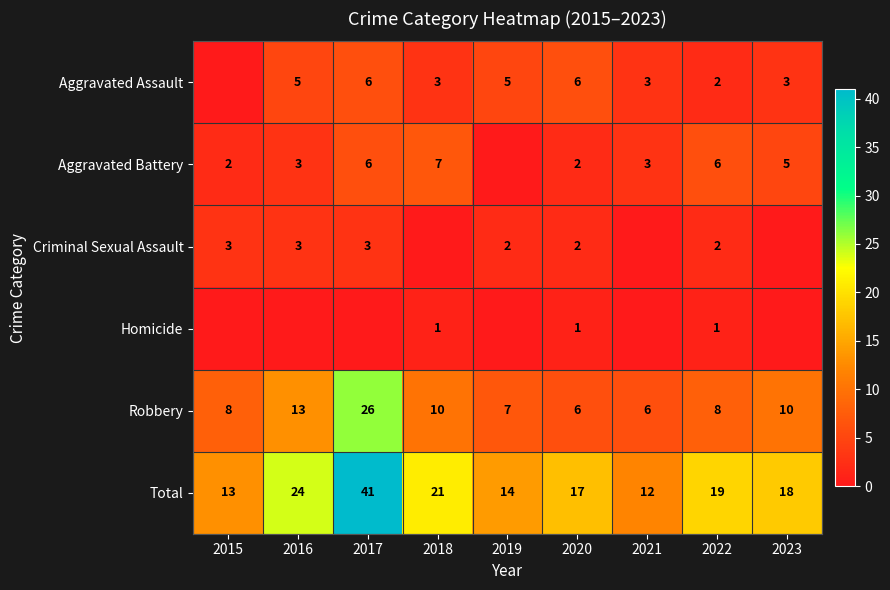

What is the sum of all Robbery values?

94